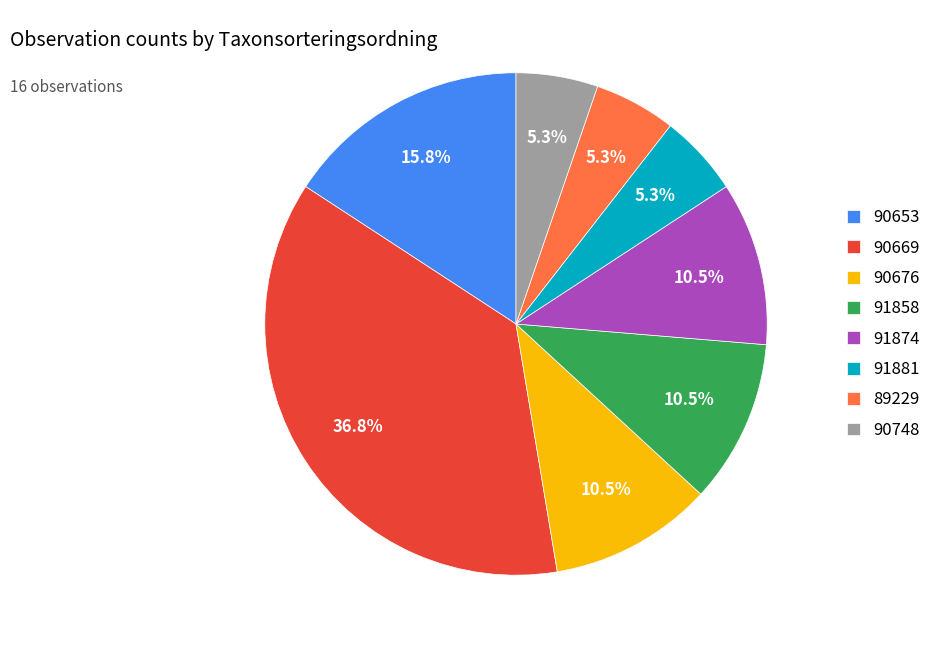

The 90748 slice represents 17% of the pie. True or false?

False